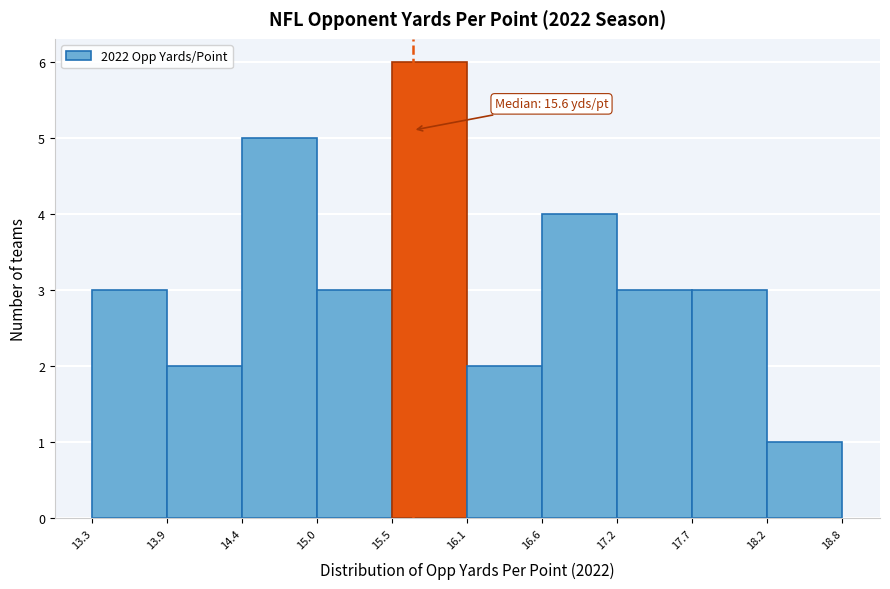

Over which range of the x-axis is the bar tallest?

15.5 to 16.1